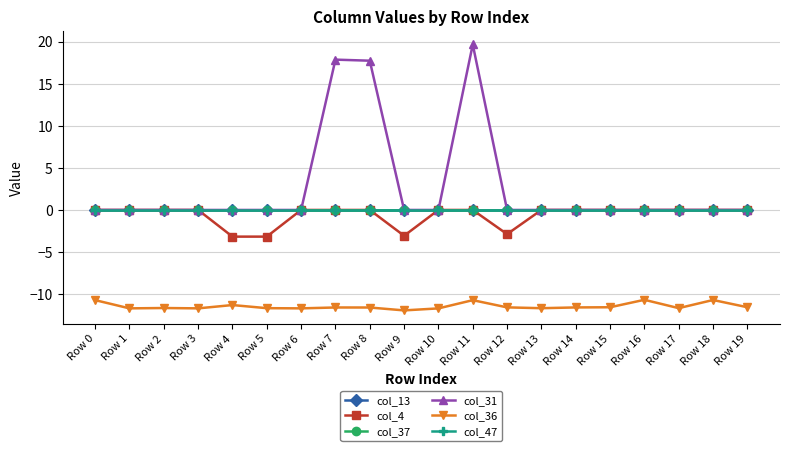

How many col_36 values are between -11 and -10?

4